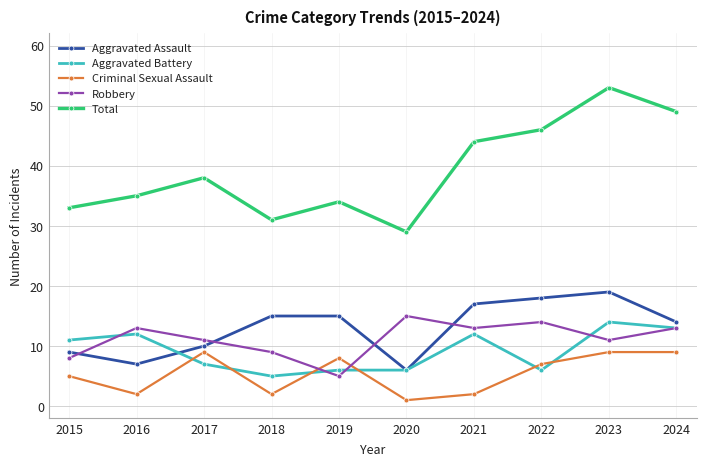

Which series has the largest total across all categories?

Total